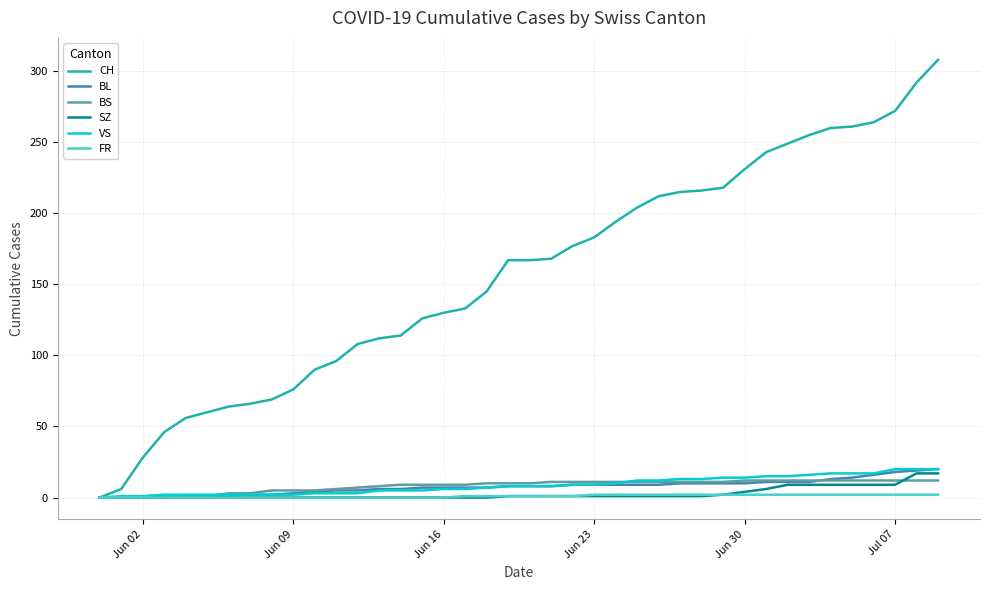

Which series has the largest range (max minus min)?

CH